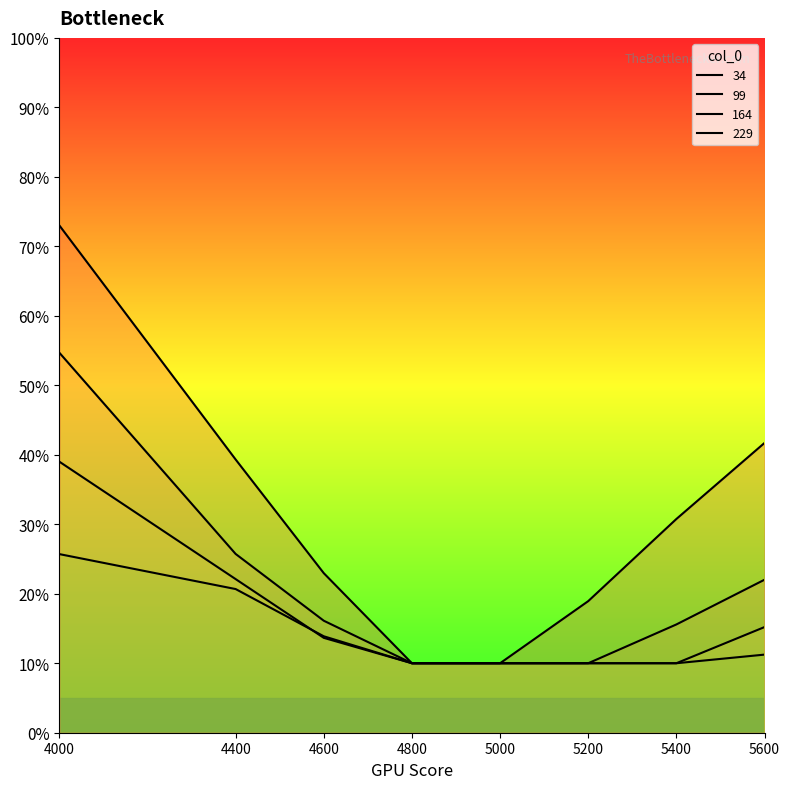

Reading right to left, what are all the values shown in this chart?

34: 0.4	0.3	0.2	0.1	0.1	0.2	0.4	0.7
99: 0.2	0.2	0.1	0.1	0.1	0.2	0.3	0.5
164: 0.2	0.1	0.1	0.1	0.1	0.1	0.2	0.4
229: 0.1	0.1	0.1	0.1	0.1	0.1	0.2	0.3